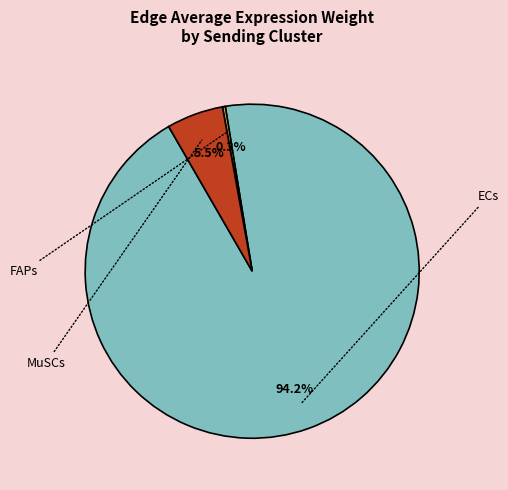

Which category has the biggest portion of the pie?

ECs